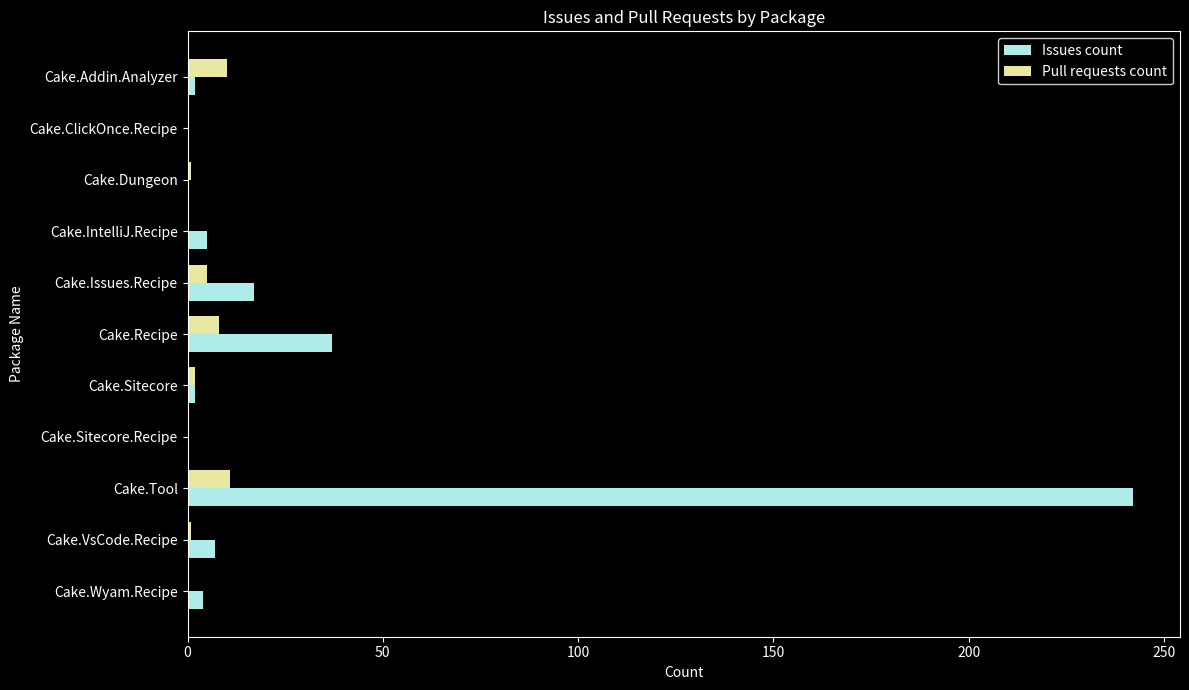

True or false: Issues count has a value of 242 at Cake.Tool.

True